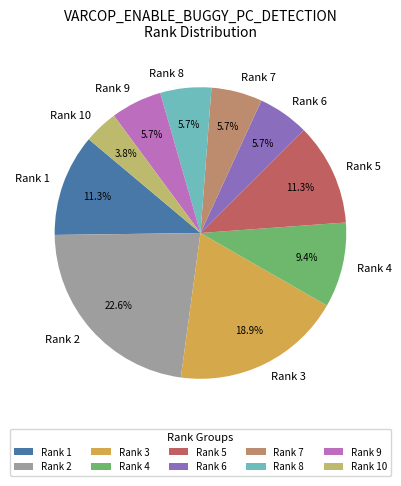

What portion of the pie excludes Rank 4?

90.6%